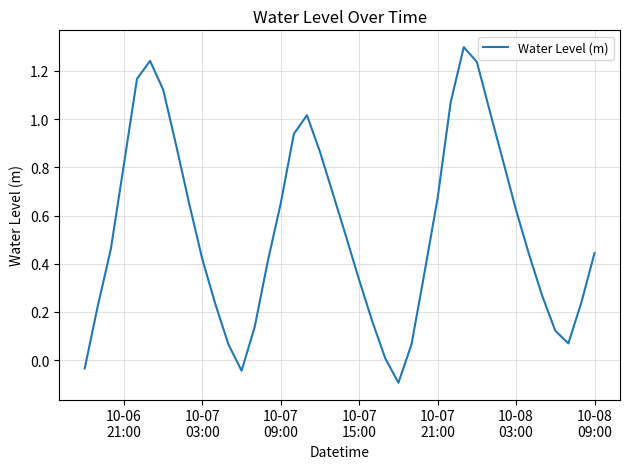

What is the difference between the maximum and minimum values?

1.4